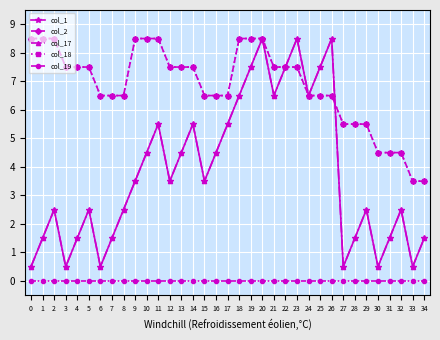

At how many categories does at least one series exceed 1?

35